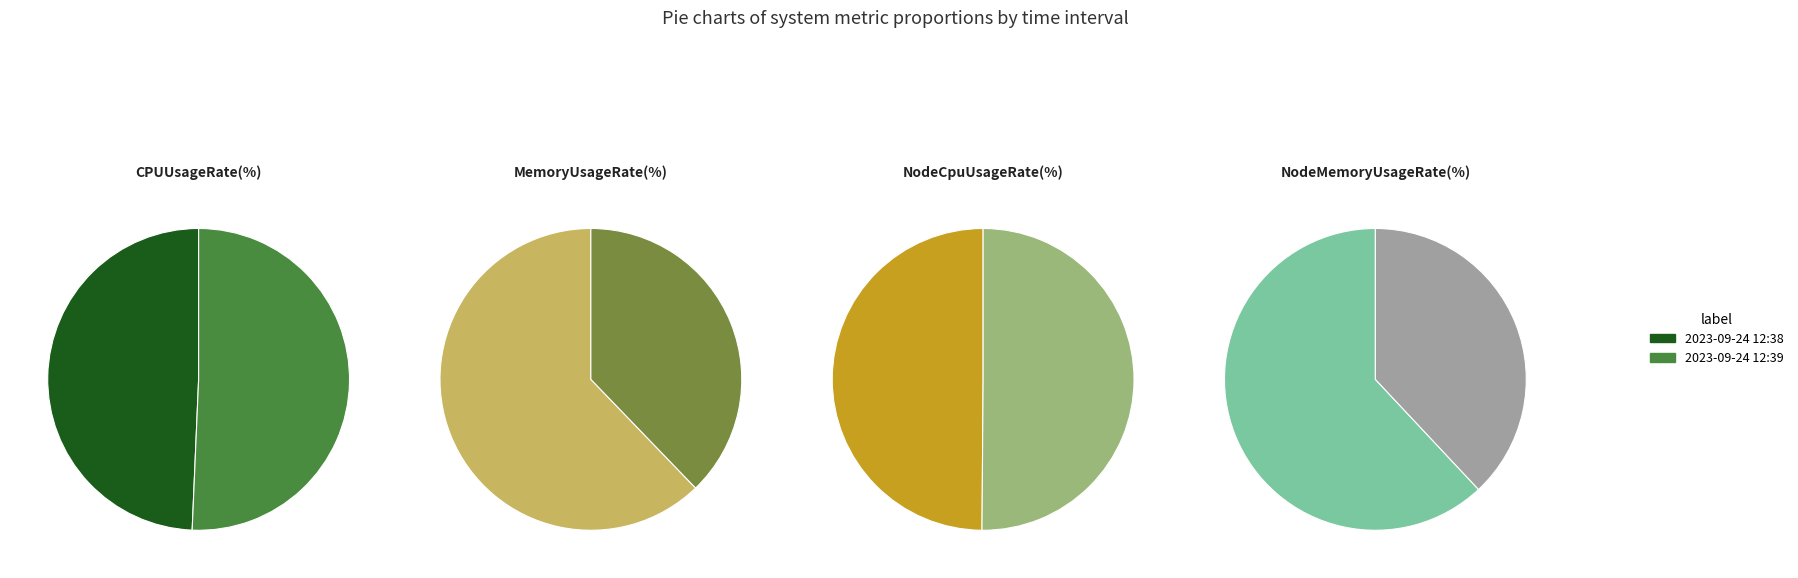

How much of the chart is everything except 2023-09-24 12:39?

49.3%